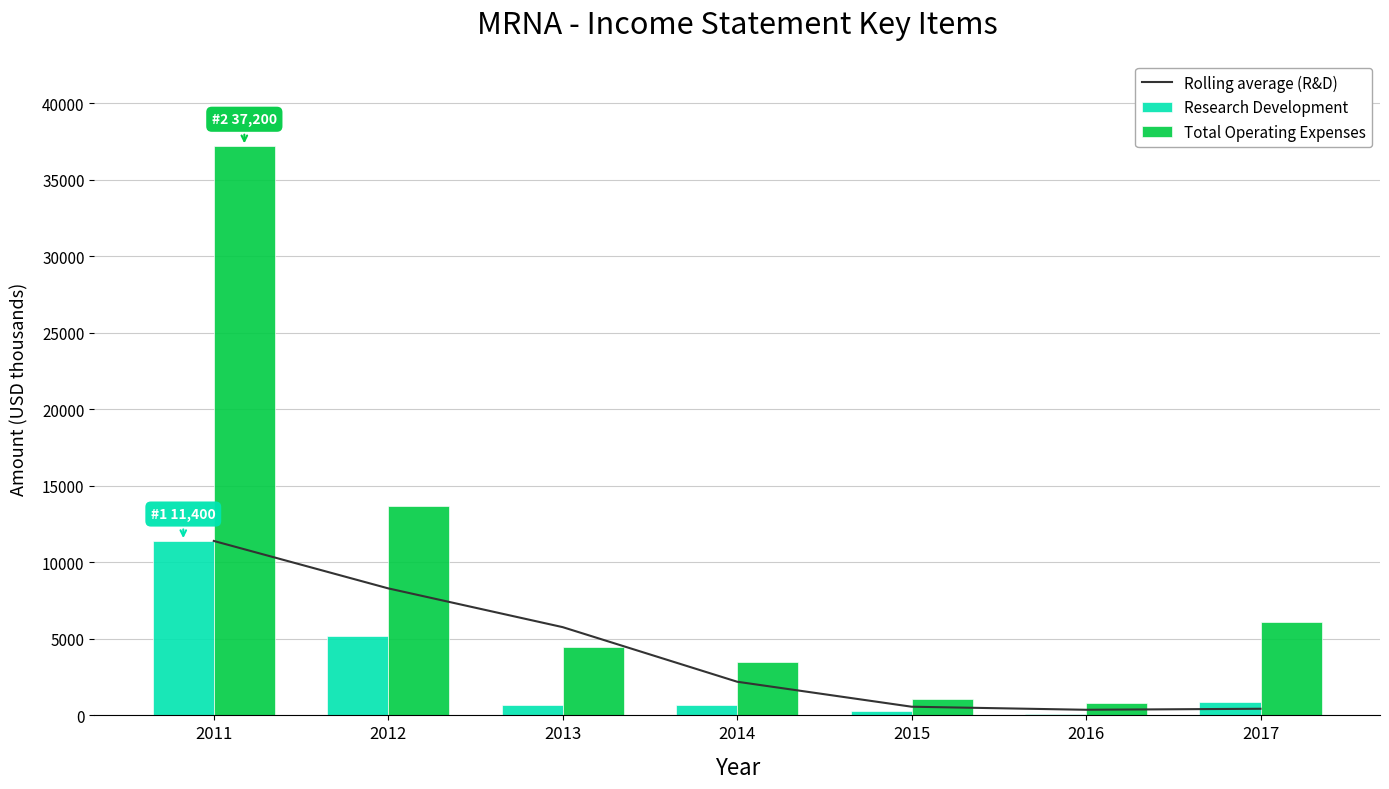

Which has a higher value, 2011 or 2013?

2011